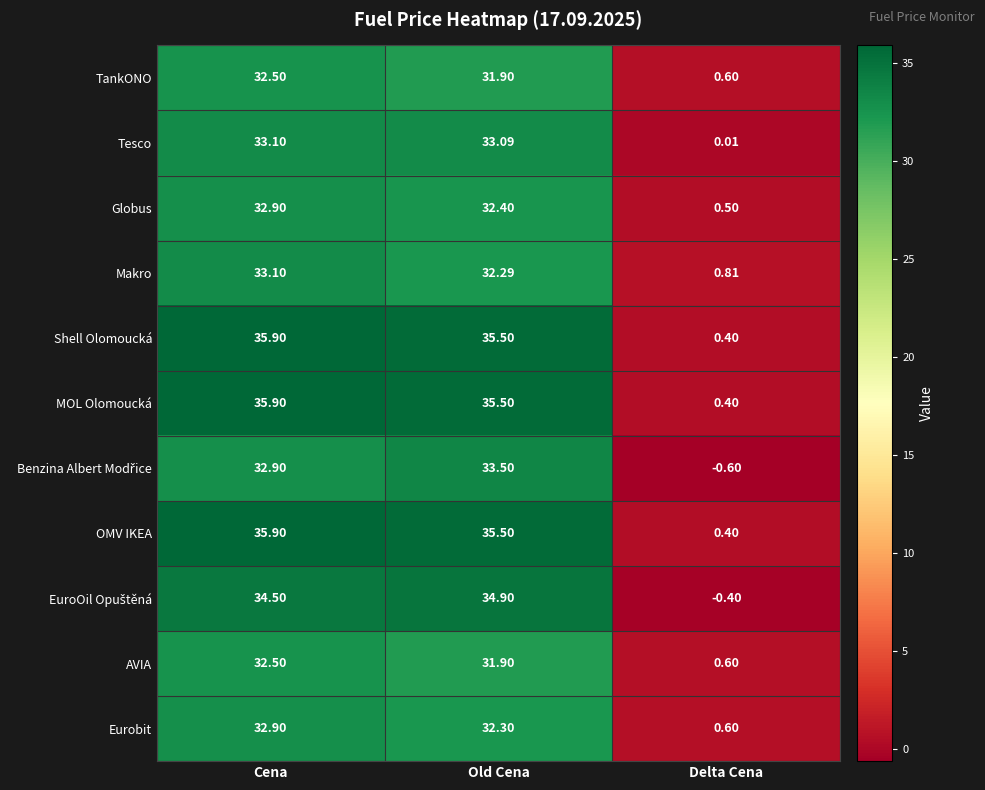

How many data points in TankONO are less than 31?

1